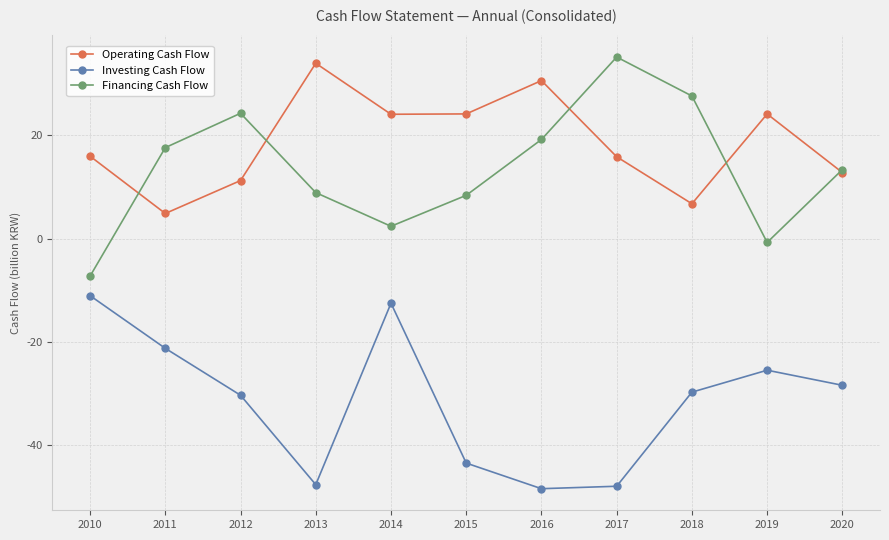

At which category does the chart reach its peak across all series?

2017